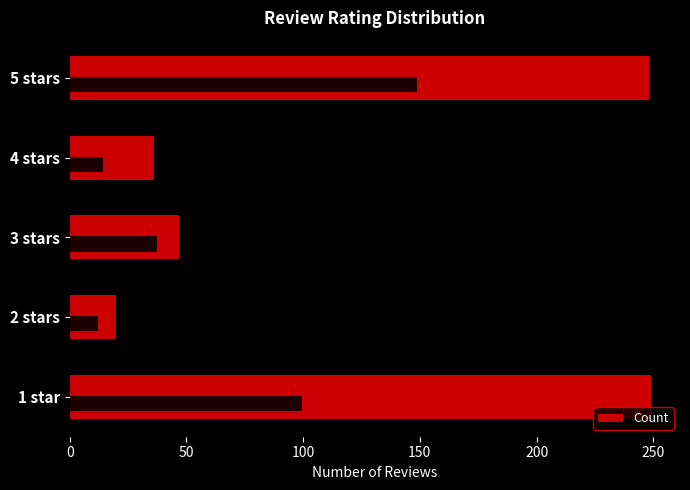

The value at 2 stars is 20. True or false?

True